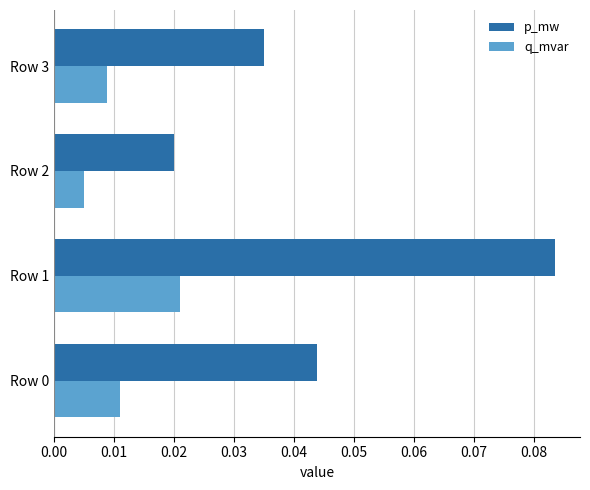

At which label does p_mw reach its peak?

Row 1